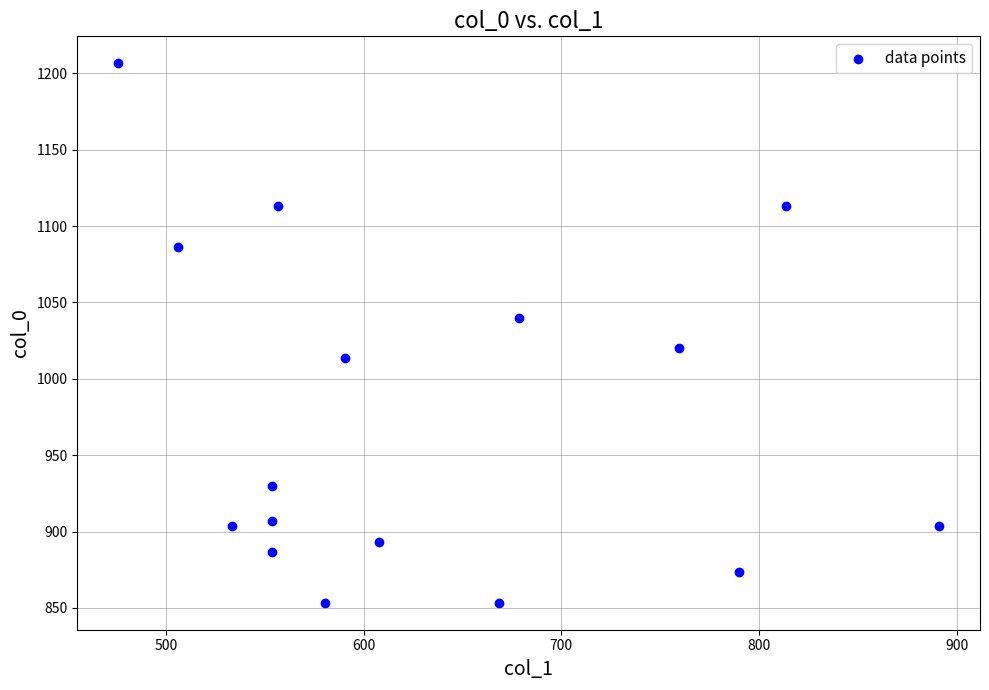

What is the range of X values (max minus min)?

415.1